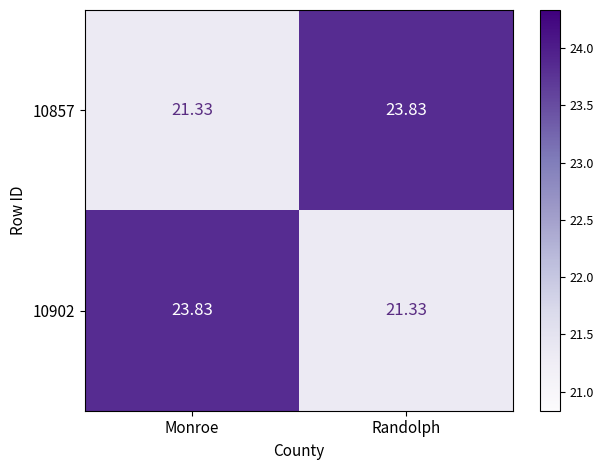

Where does the 10902 series first go above 23?

Monroe